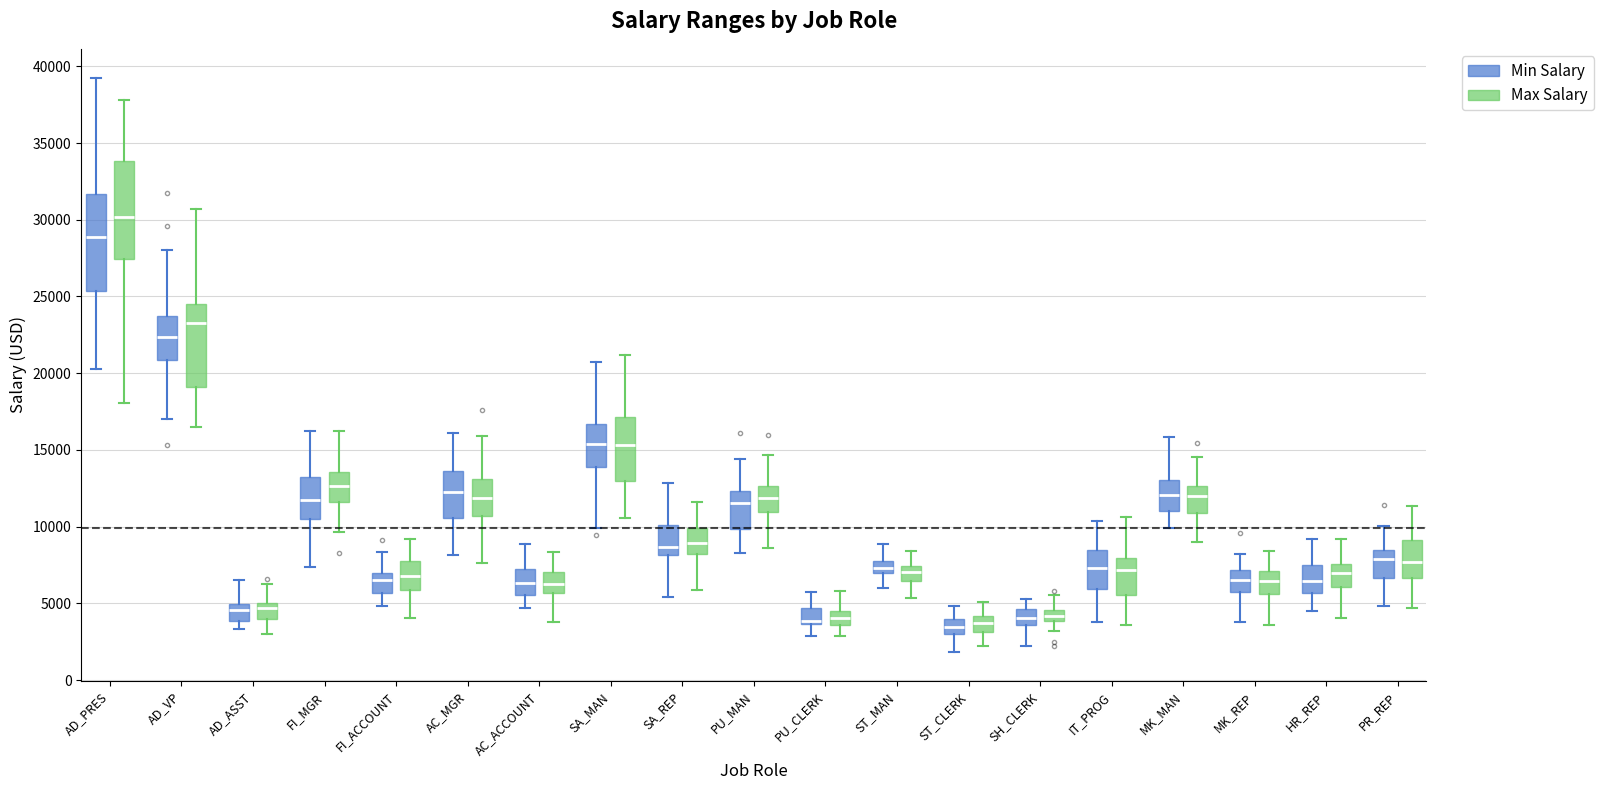

Where does the upper whisker of the box for SA_MAN (Min Salary) end on the y-axis? The values are not printed on the chart, so give them approximately, as read against the axis.

21000